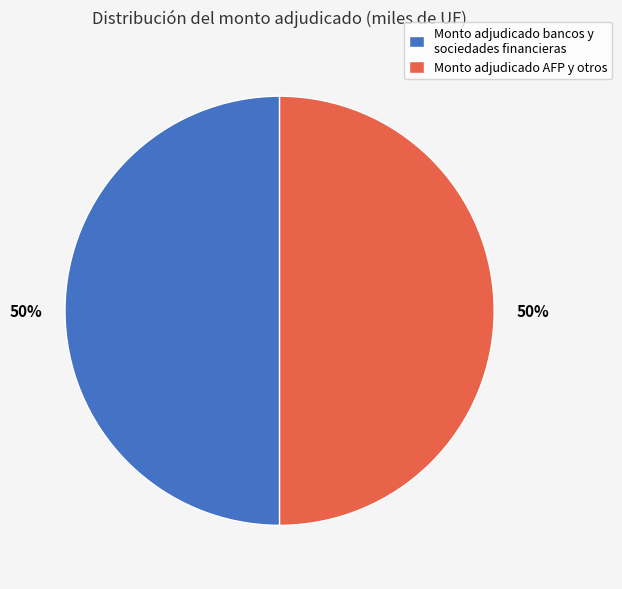

To the nearest percent, what is the average slice percentage?

50%